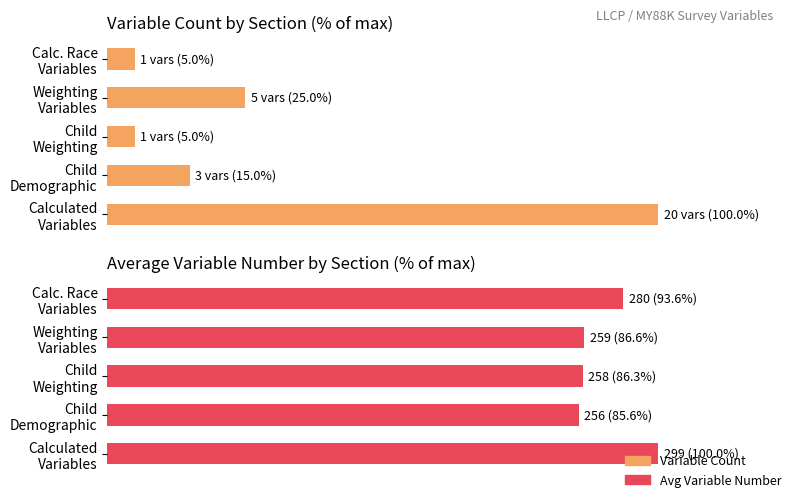

At how many categories does at least one series exceed 12?

5